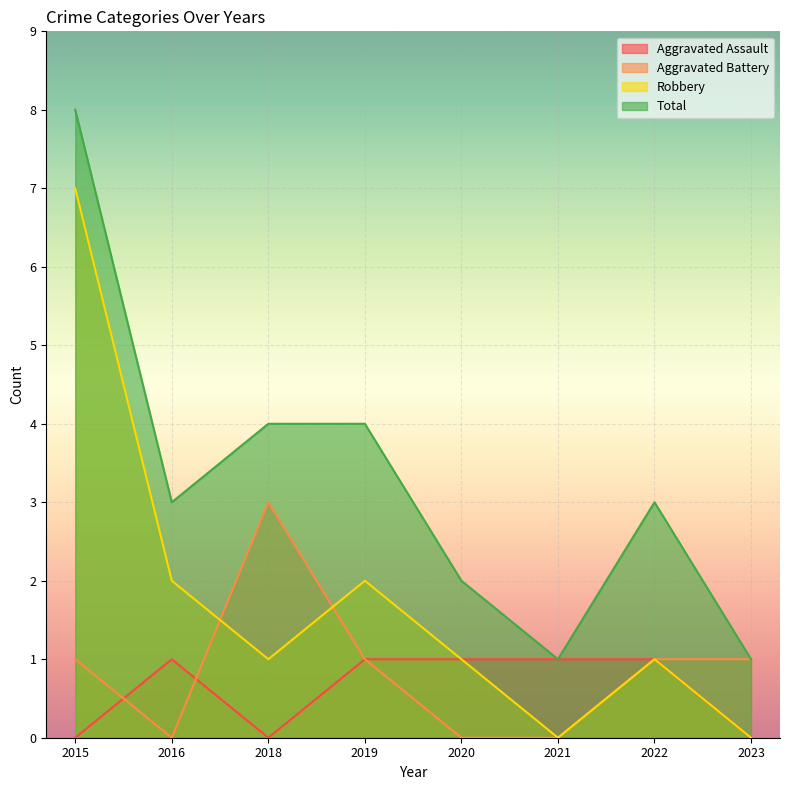

In Robbery, how many points are higher than both neighbors (excluding endpoints)?

2